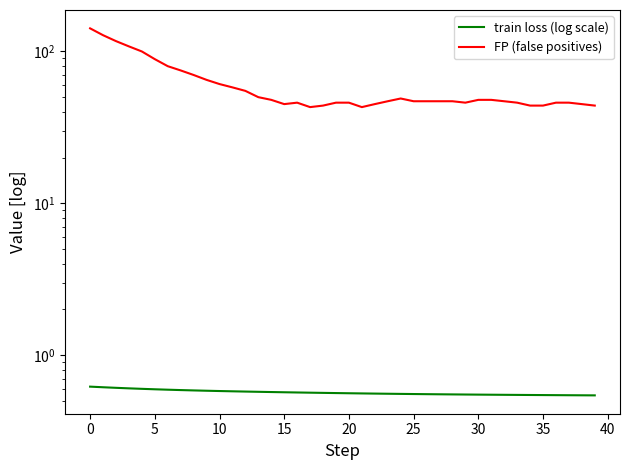

What is the highest value of the train loss (log scale) series?

0.6